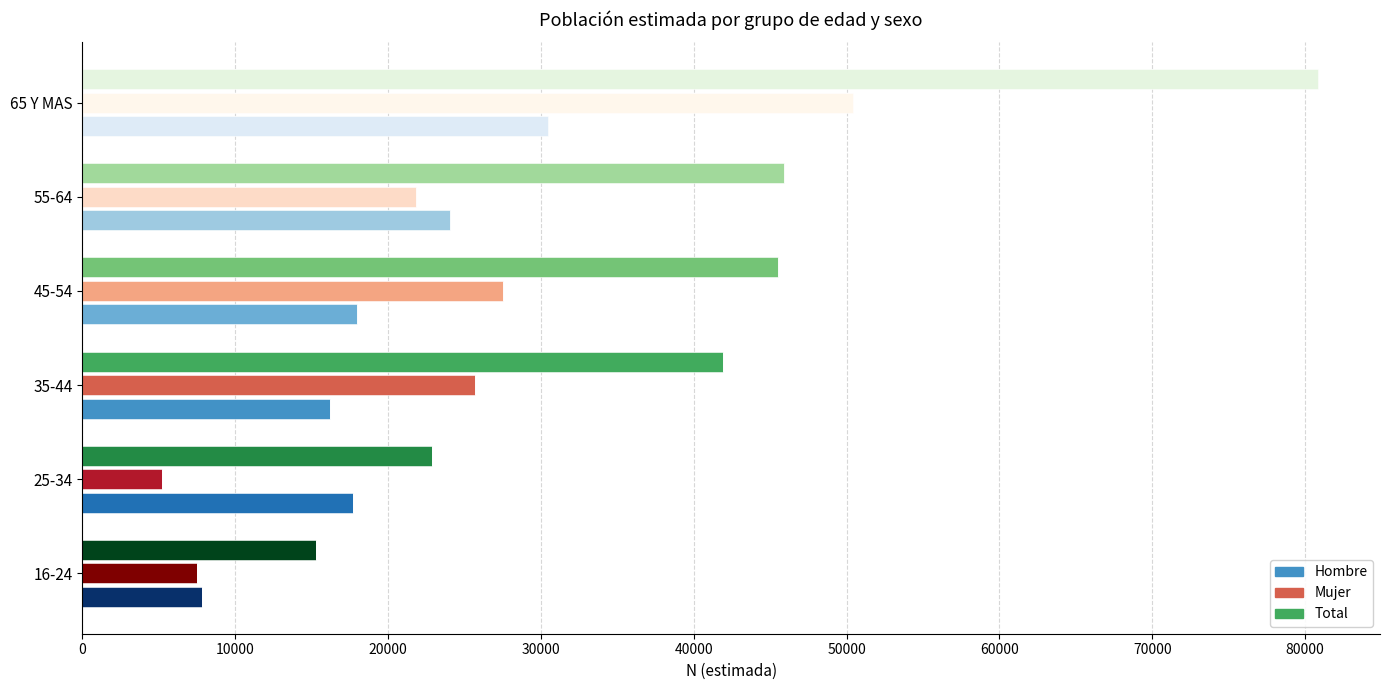

What is the label of the 3rd bar from the right?

45-54